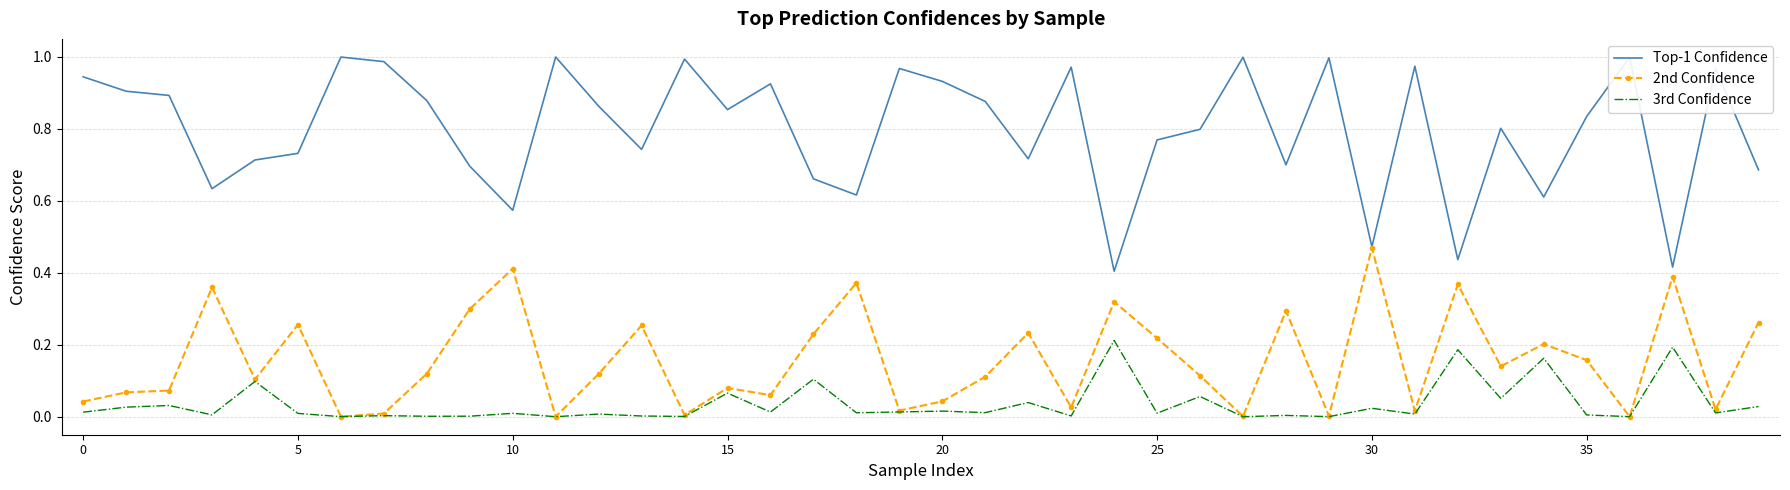

Rank the series by their average value, from lowest to highest.

3rd Confidence, 2nd Confidence, Top-1 Confidence